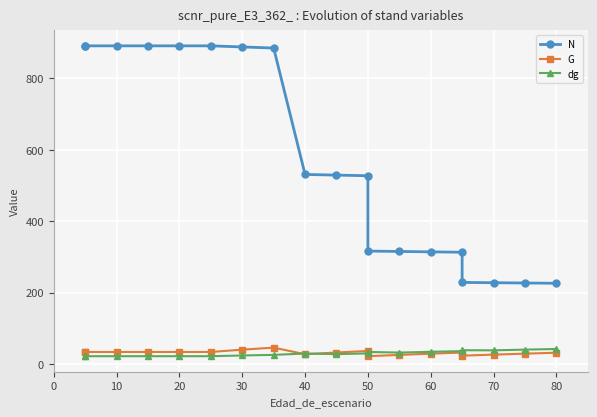

What is the minimum value shown in the chart?

22.0